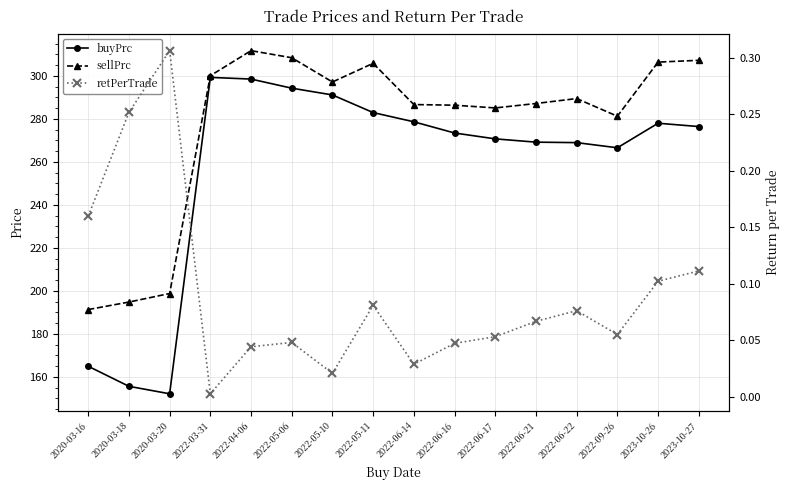

Which category has the highest value across all series?

2022-04-06